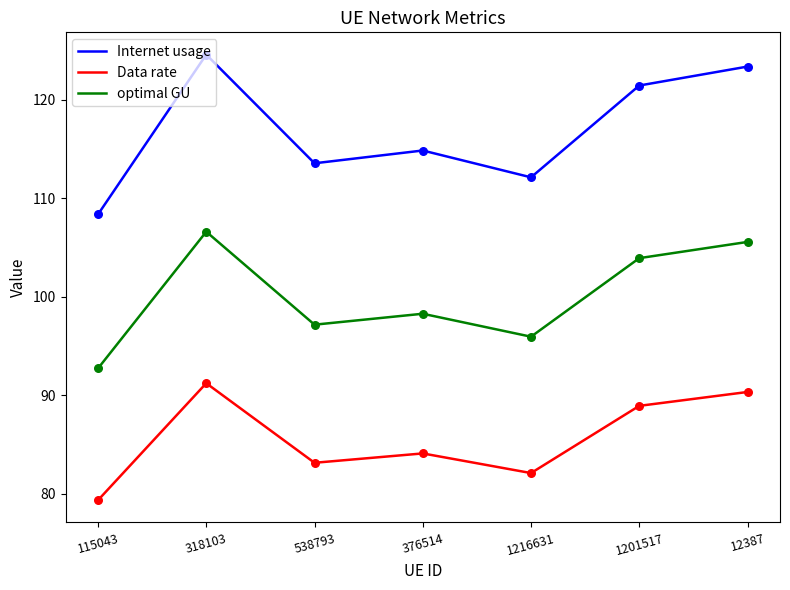

What is the difference between the highest and lowest values at 1216631?

30.0